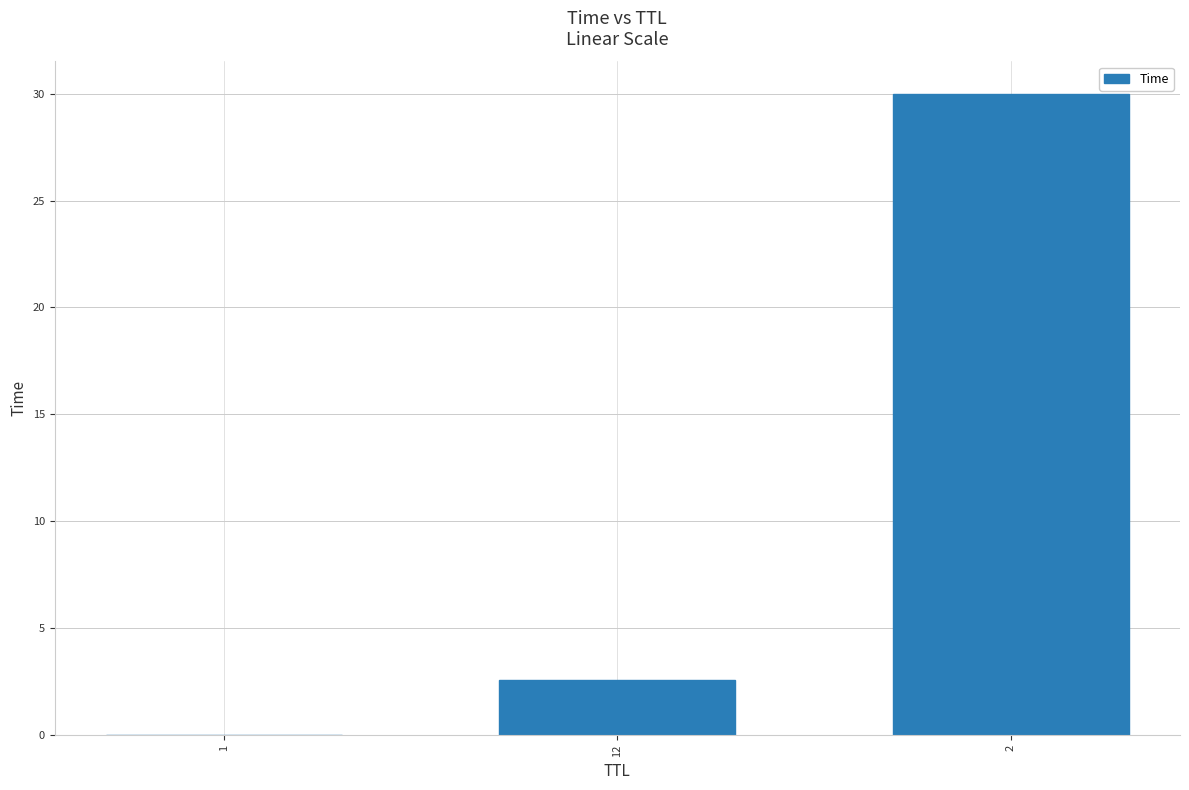

What is the maximum value shown in the chart?

30.0